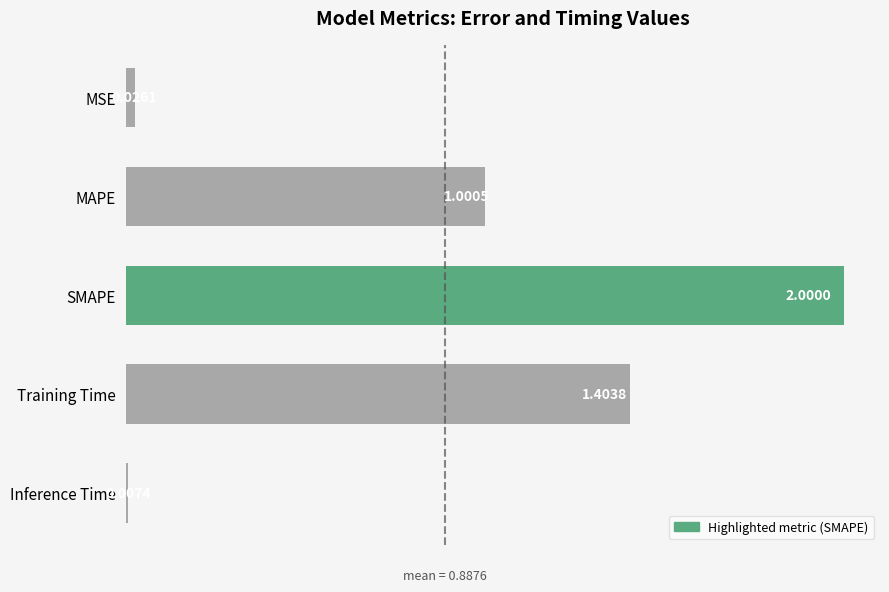

What is the change in value from MSE to Training Time?

+1.4